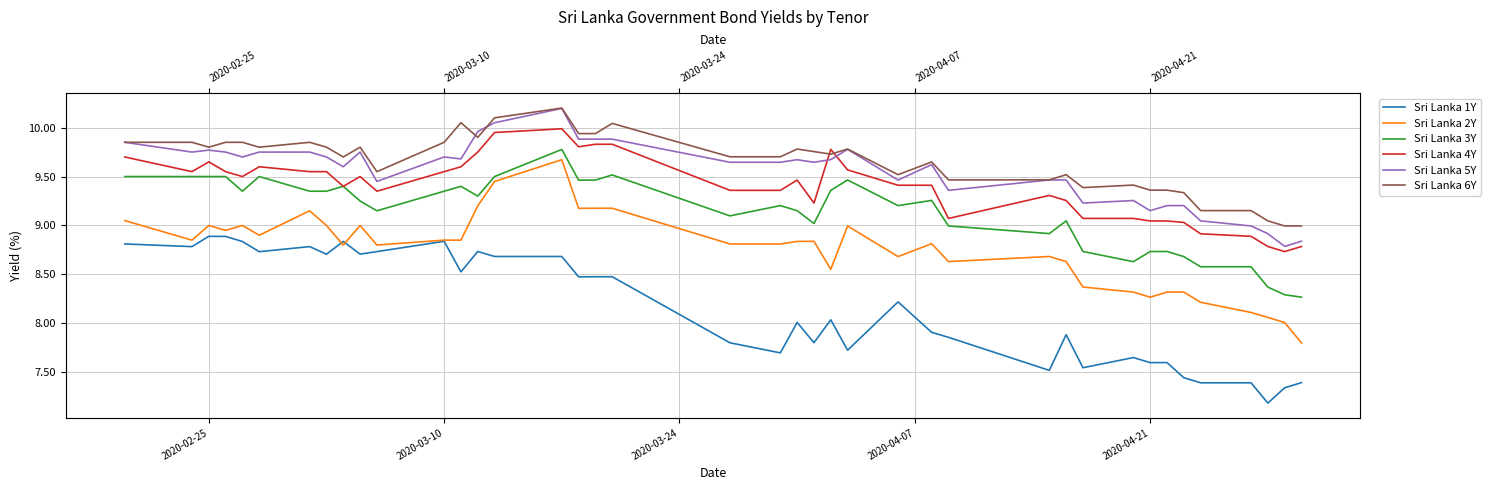

What is the spread (max minus min) of values at 2020-04-21?

1.8